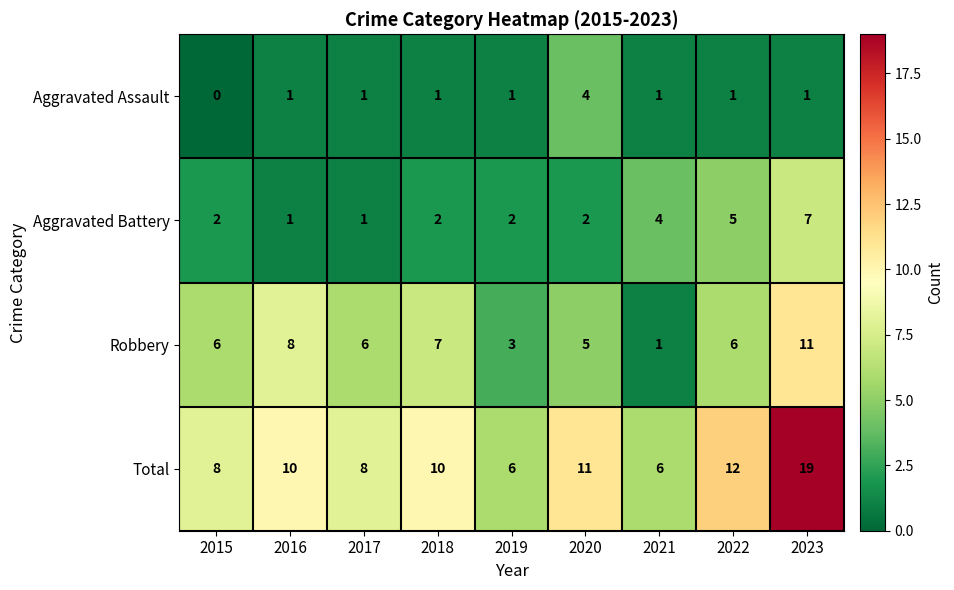

The value of Total at 2017 is 8. True or false?

True